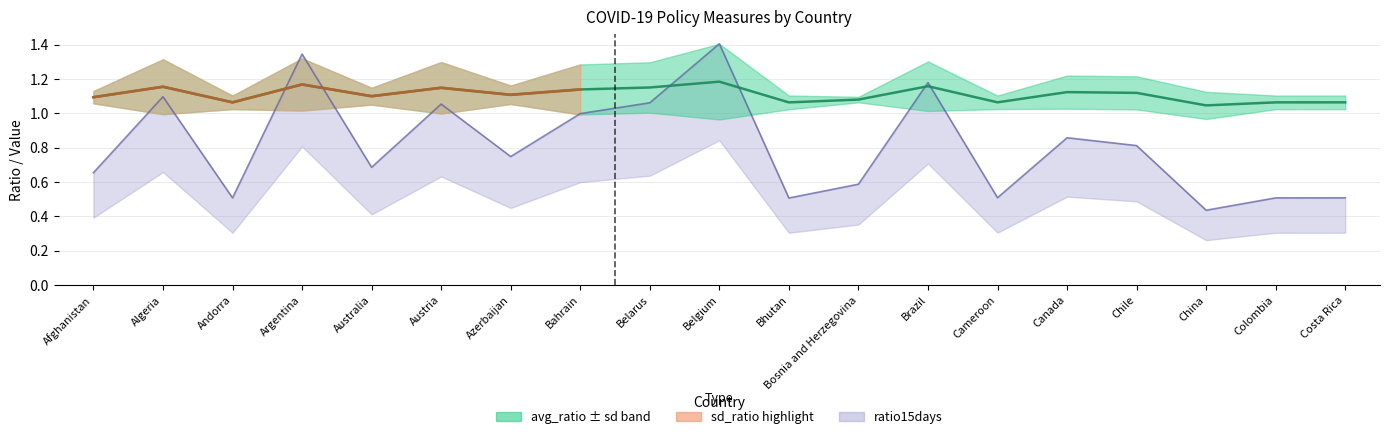

Between Bahrain and Colombia, which series saw the biggest shift?

ratio15days